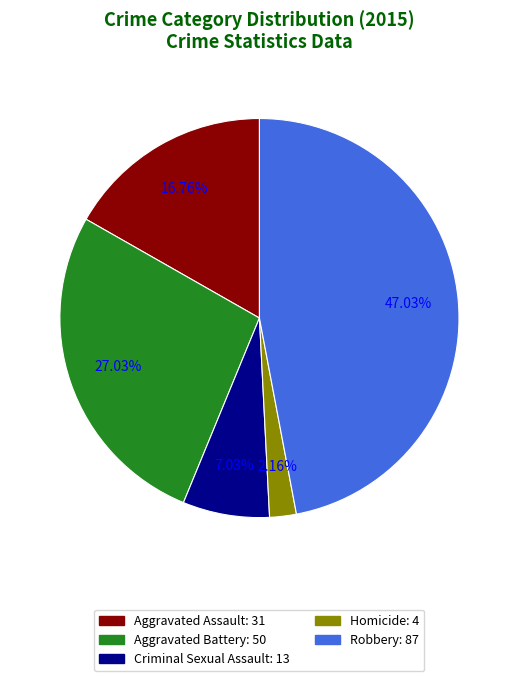

Rank the categories by value from highest to lowest.

Robbery, Aggravated Battery, Aggravated Assault, Criminal Sexual Assault, Homicide